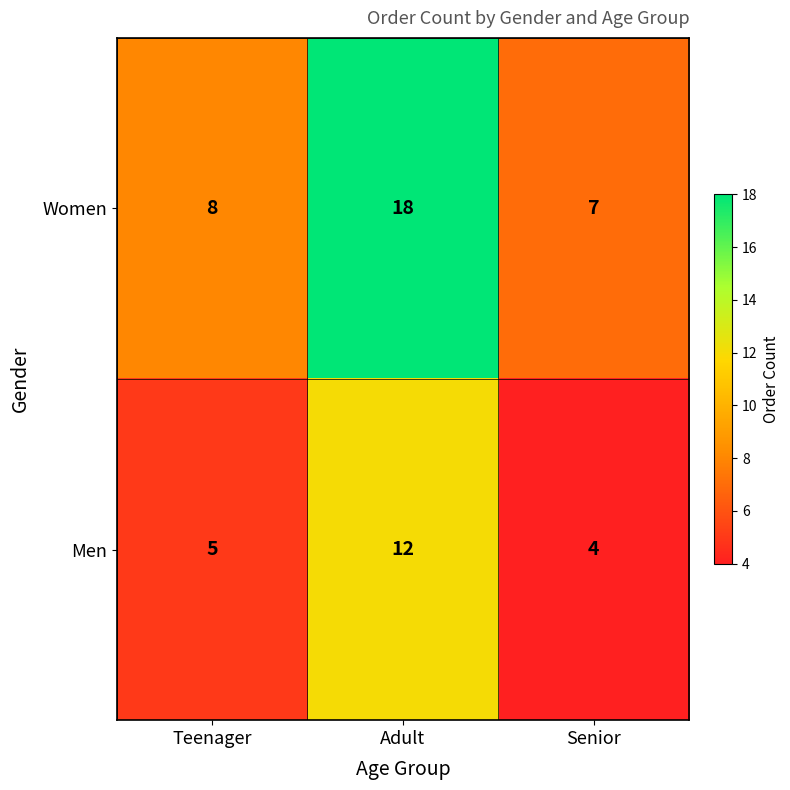

Which series changed the most between Teenager and Adult?

Women